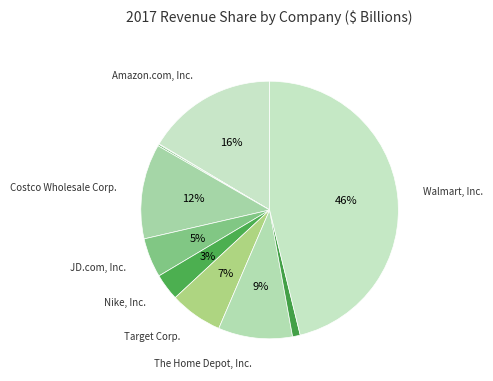

How many slices are in this pie chart?

10